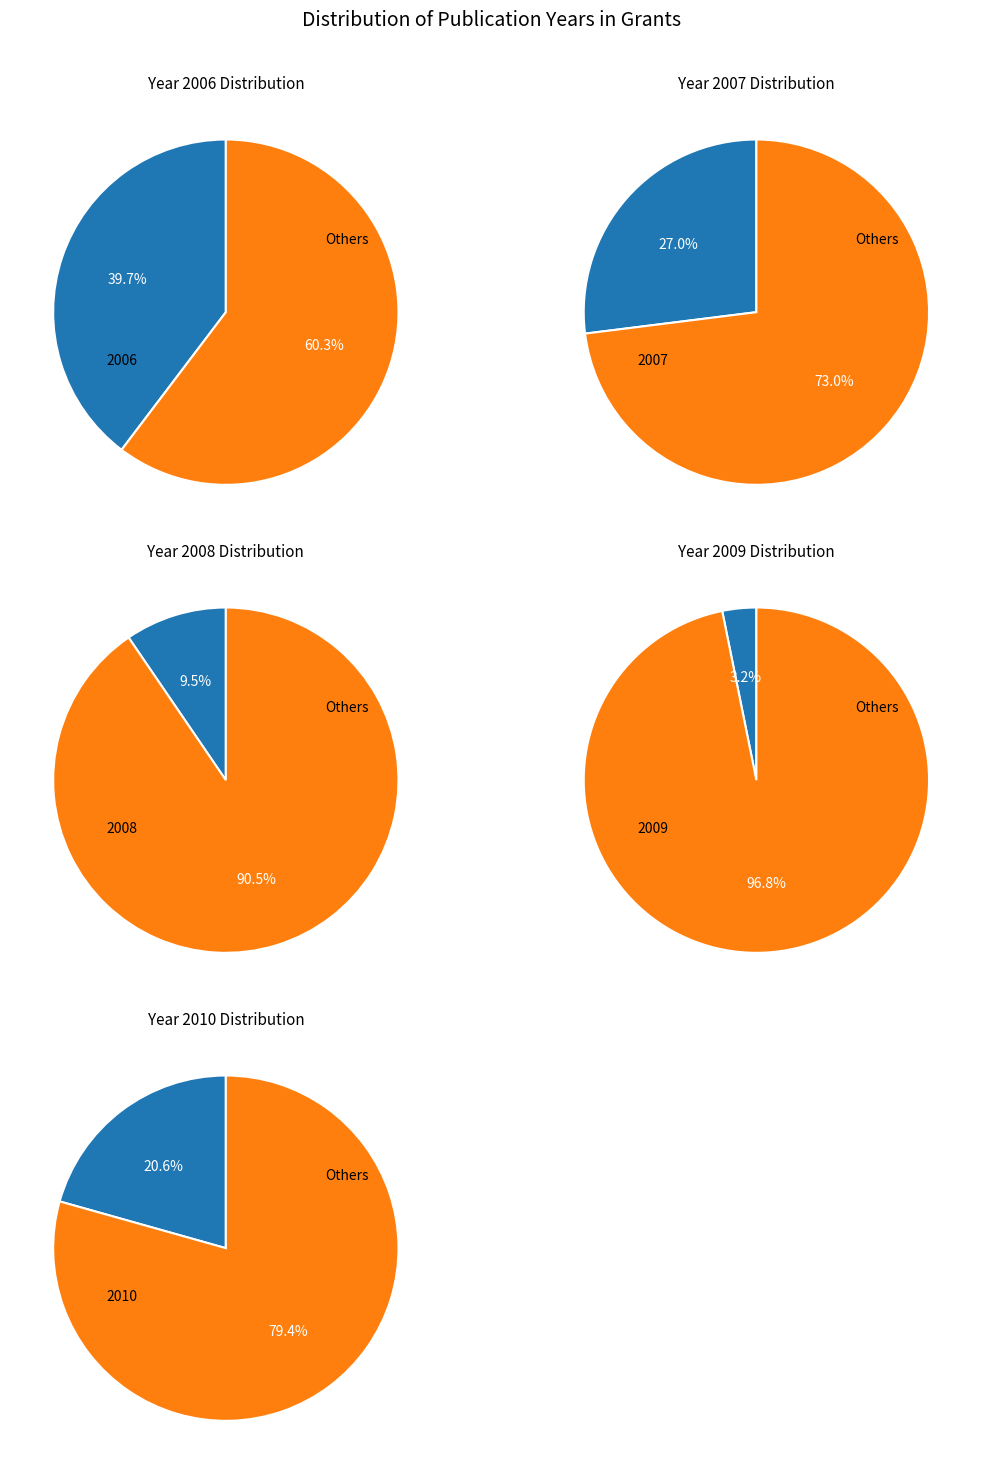

To the nearest percent, what portion does 2009 represent?

3%